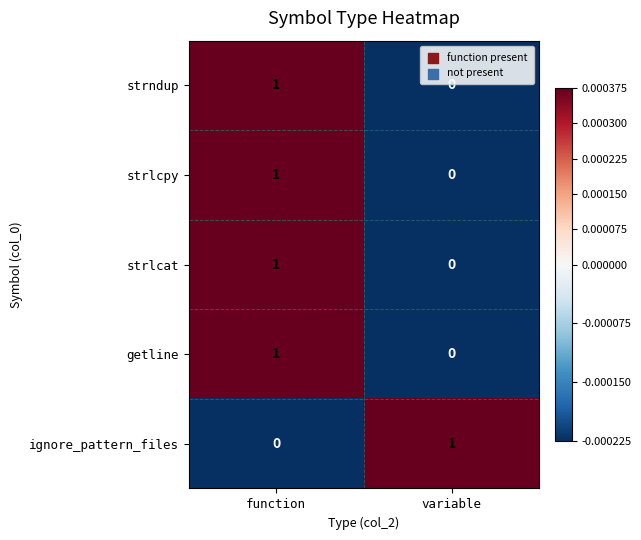

Rank the categories by ignore_pattern_files value from lowest to highest.

function, variable